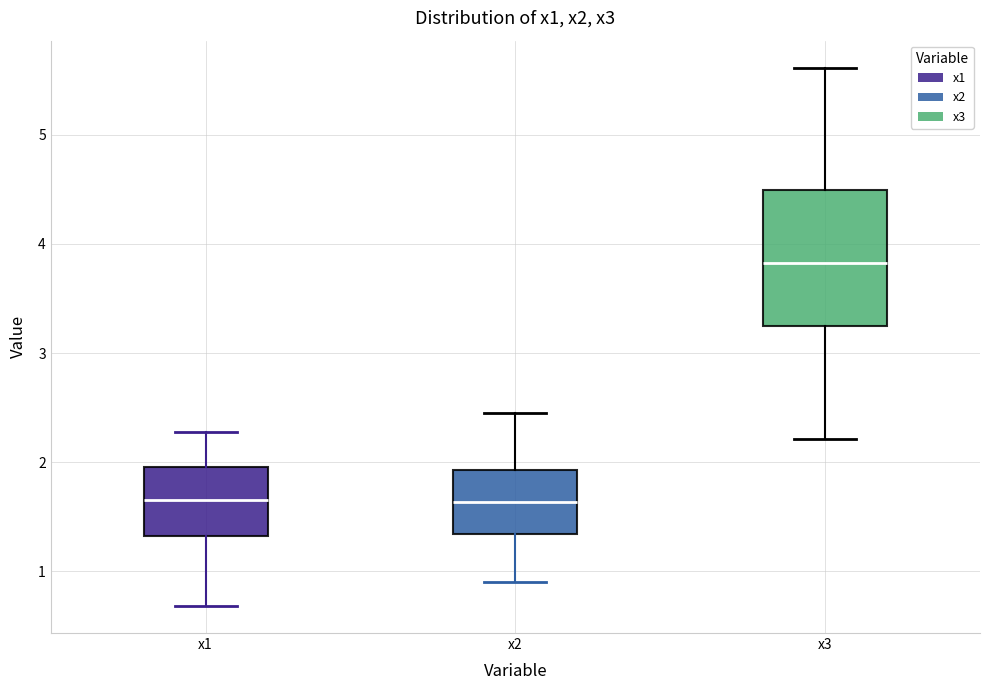

Where is the lower edge of the box for x2 on the y-axis? The values are not printed on the chart, so give them approximately, as read against the axis.

1.3